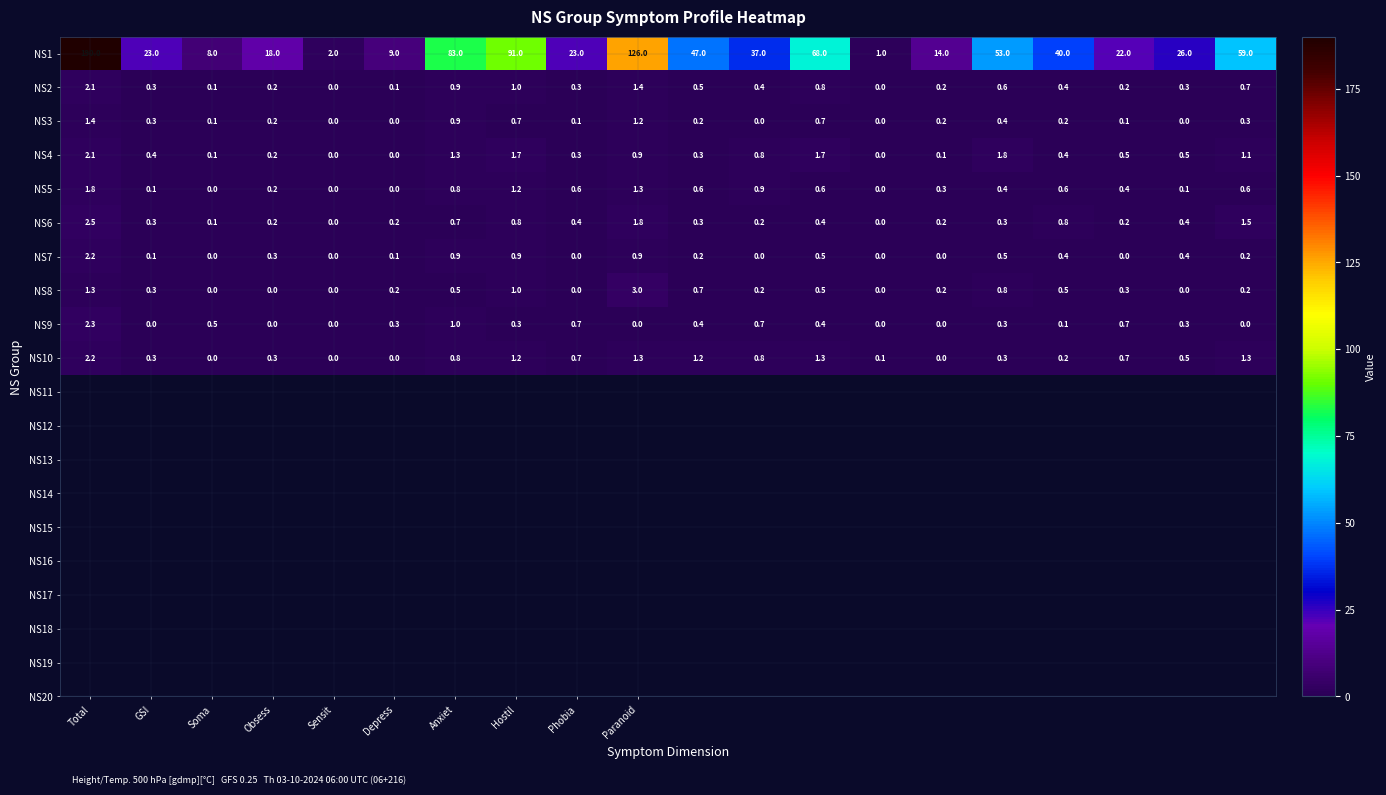

Which series has the largest total across all categories?

NS1